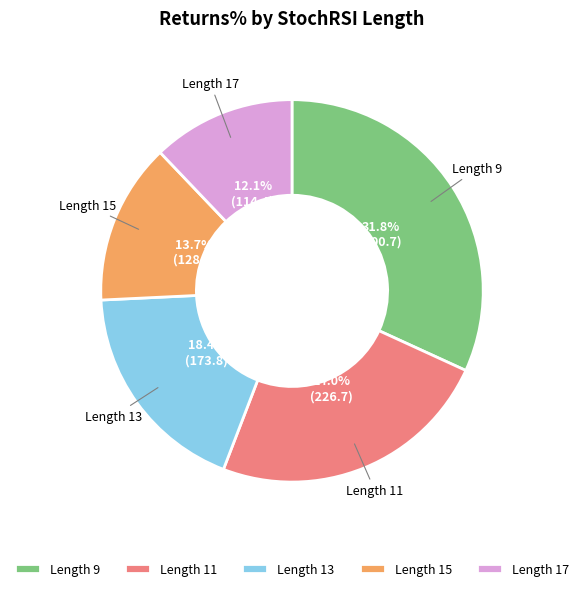

Is there any slice that represents more than half of the pie?

No